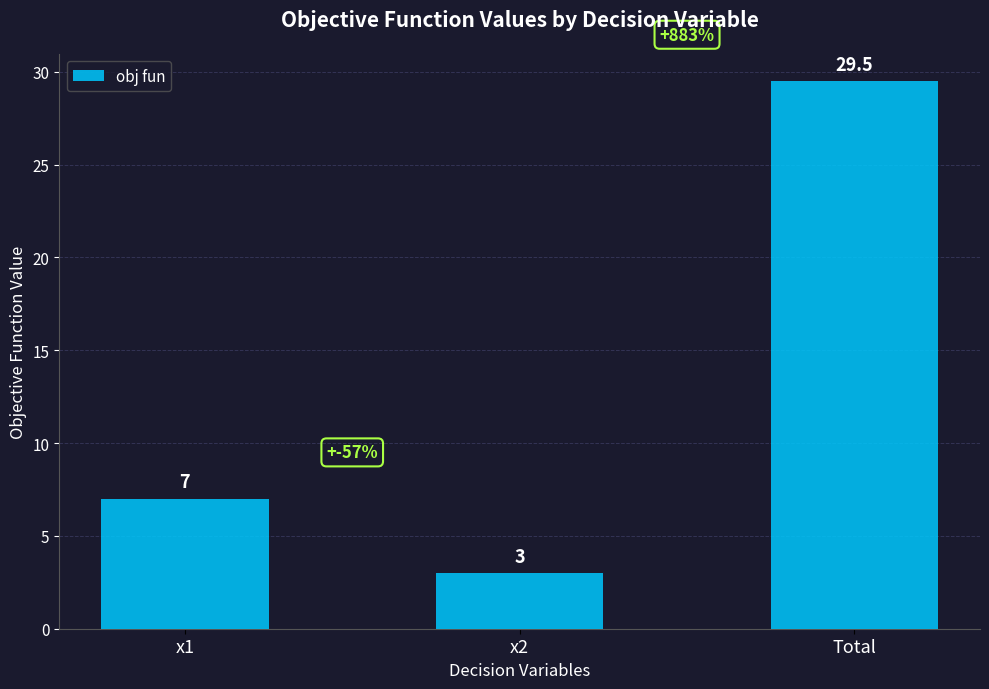

Where is the data nearest to the value 16?

x1